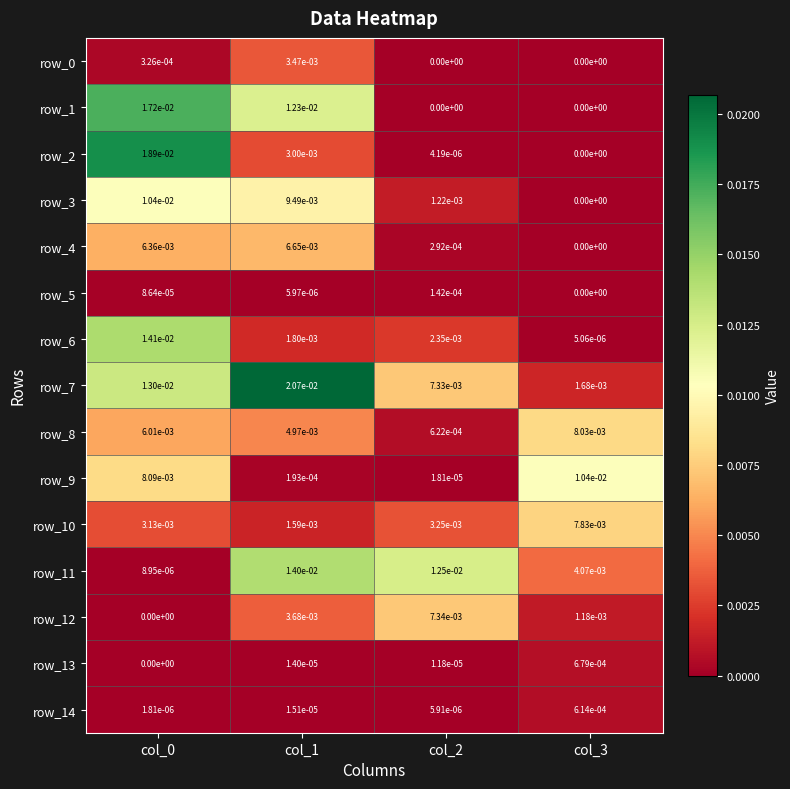

Is the value of row_12 at col_2 greater than the value of row_8 at col_2?

Yes